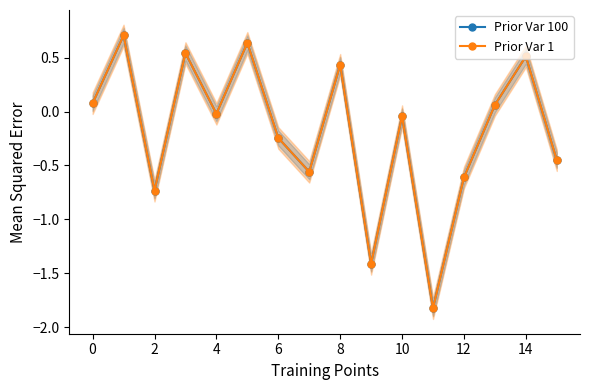

How many values in Prior Var 100 are above zero?

7